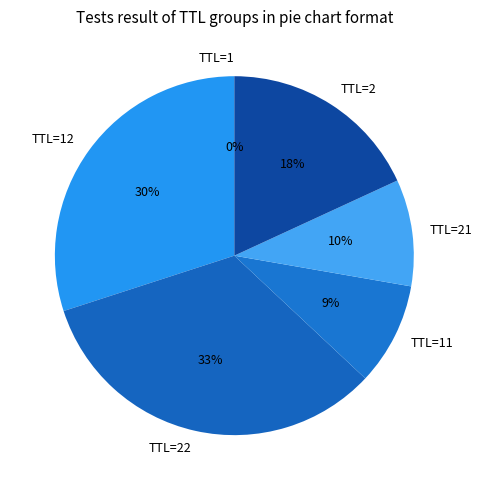

The TTL=21 slice represents 1% of the pie. True or false?

False